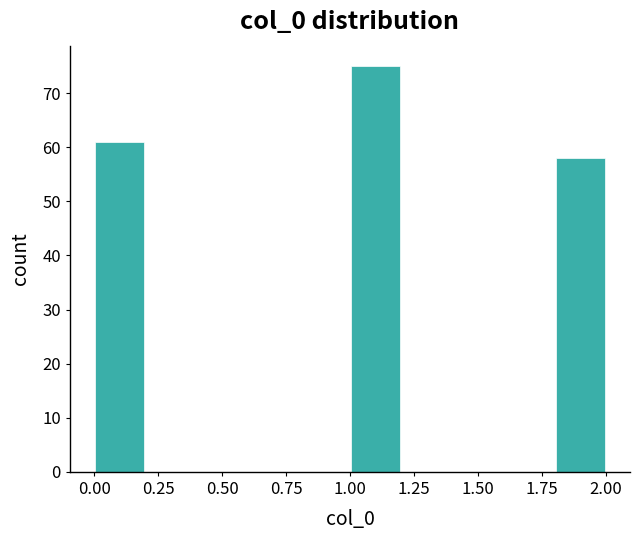

Which range on the x-axis has the tallest bar?

1.0 to 1.2